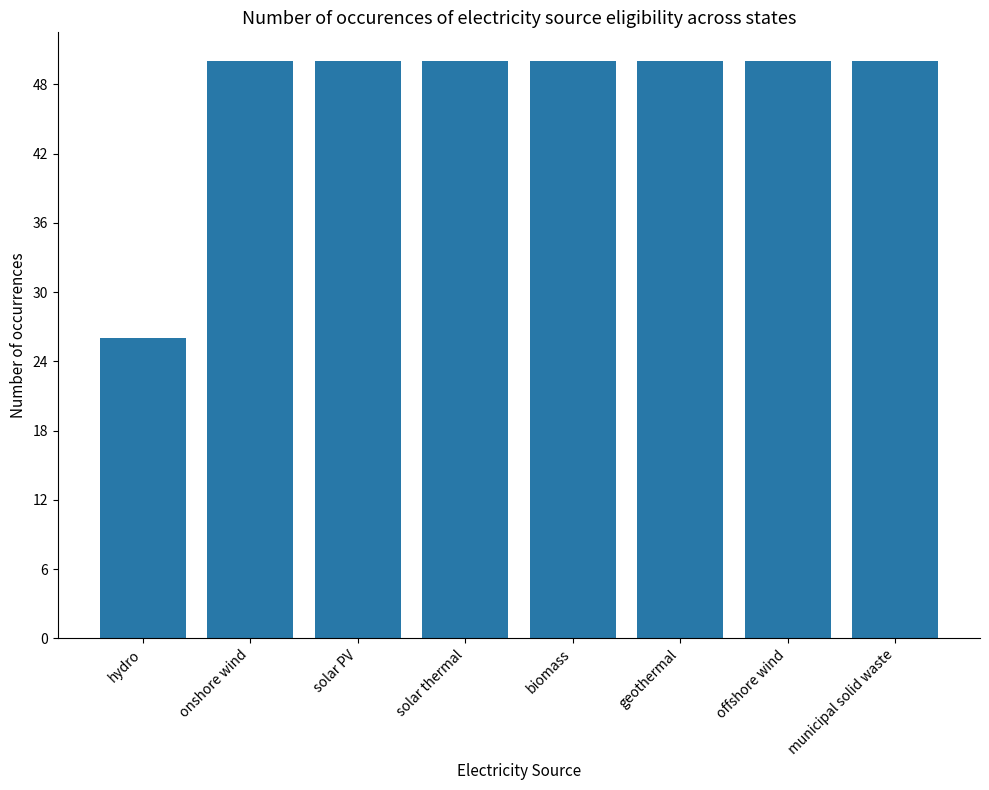

True or false: the data shows 15 at offshore wind.

False